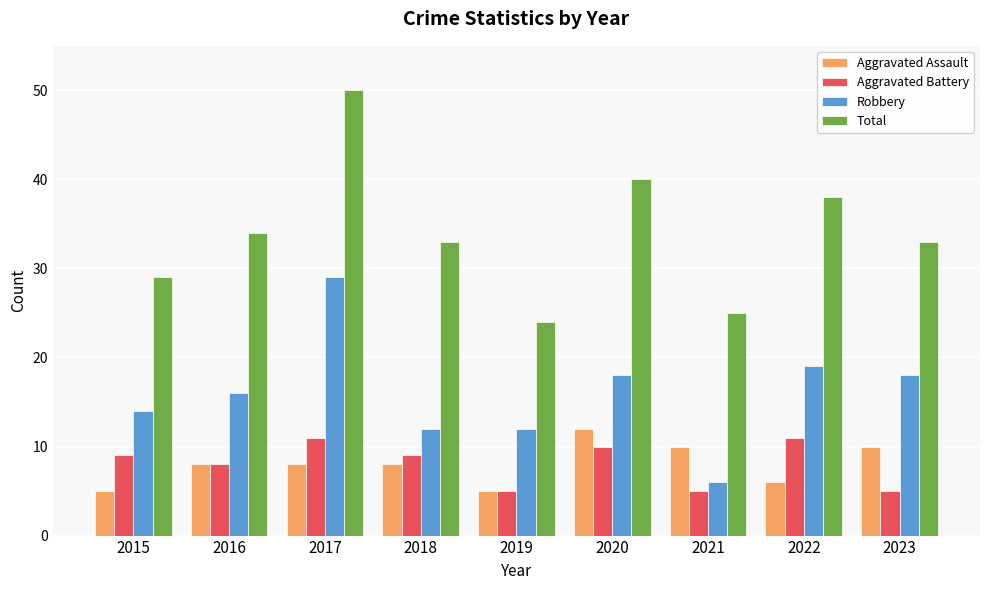

Rank the series by their maximum value, from highest to lowest.

Total, Robbery, Aggravated Assault, Aggravated Battery